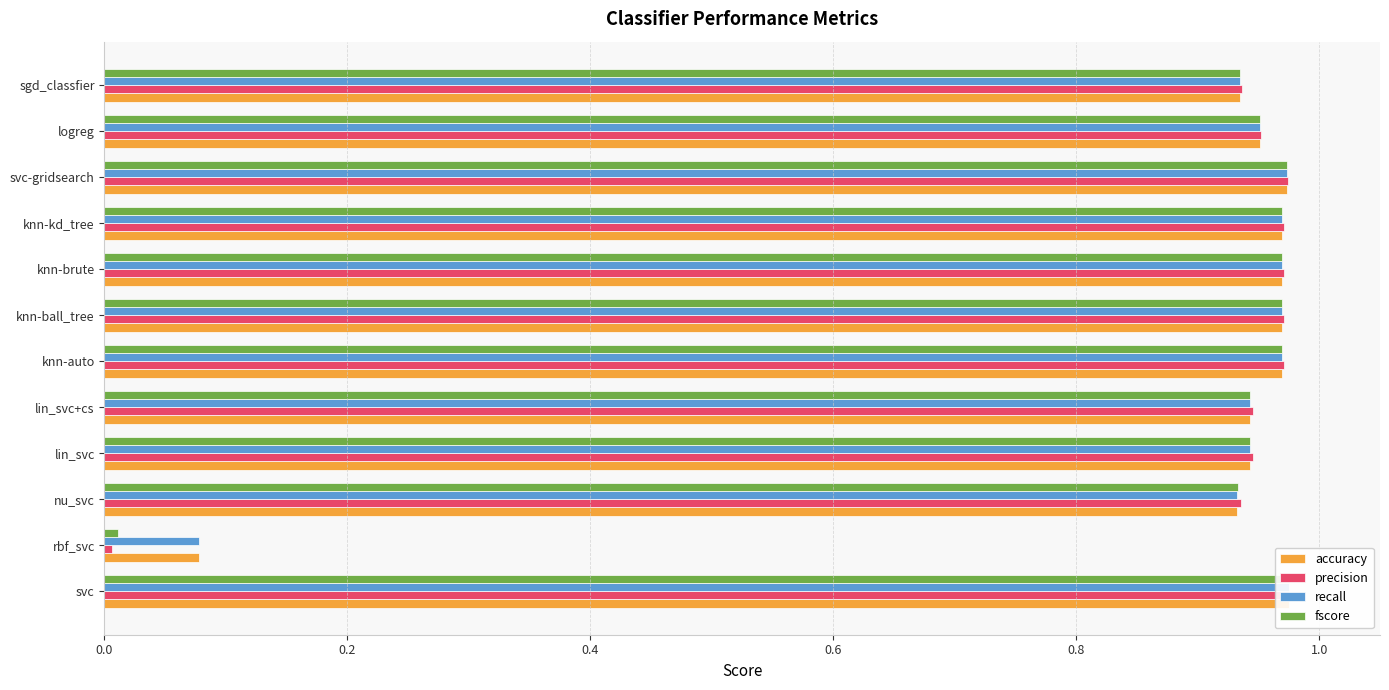

The value of recall at knn-auto is 1.0. True or false?

True